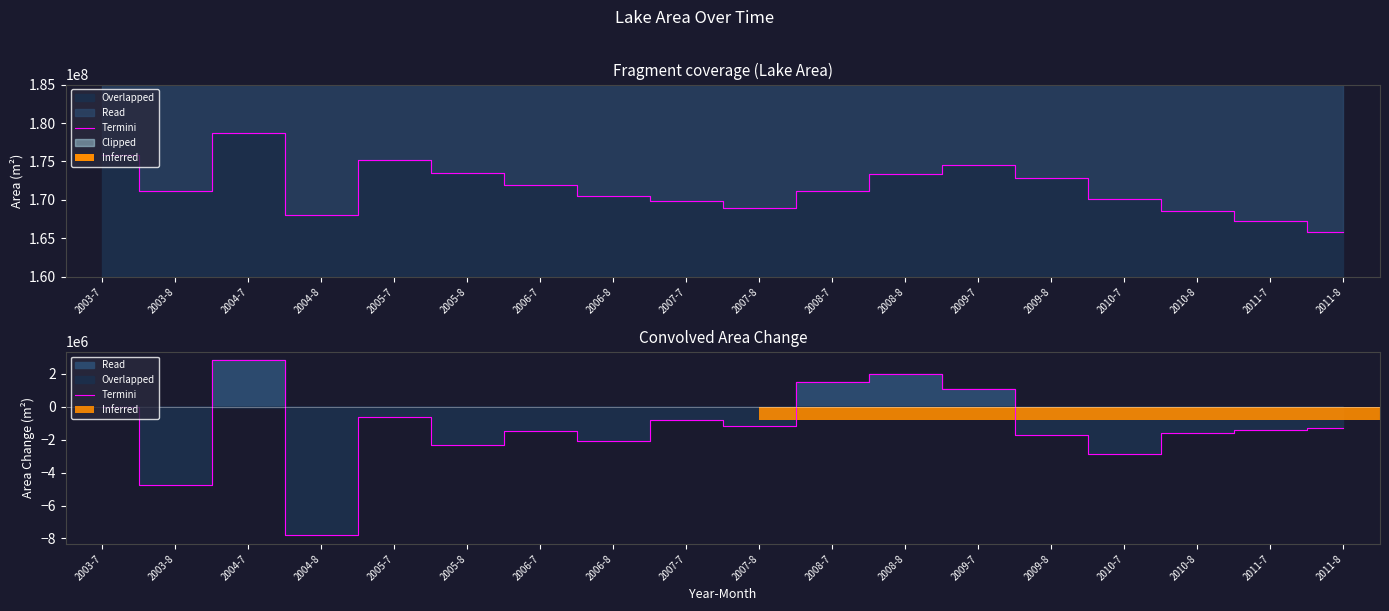

What is the label of the 13th bar from the left?

2009-7